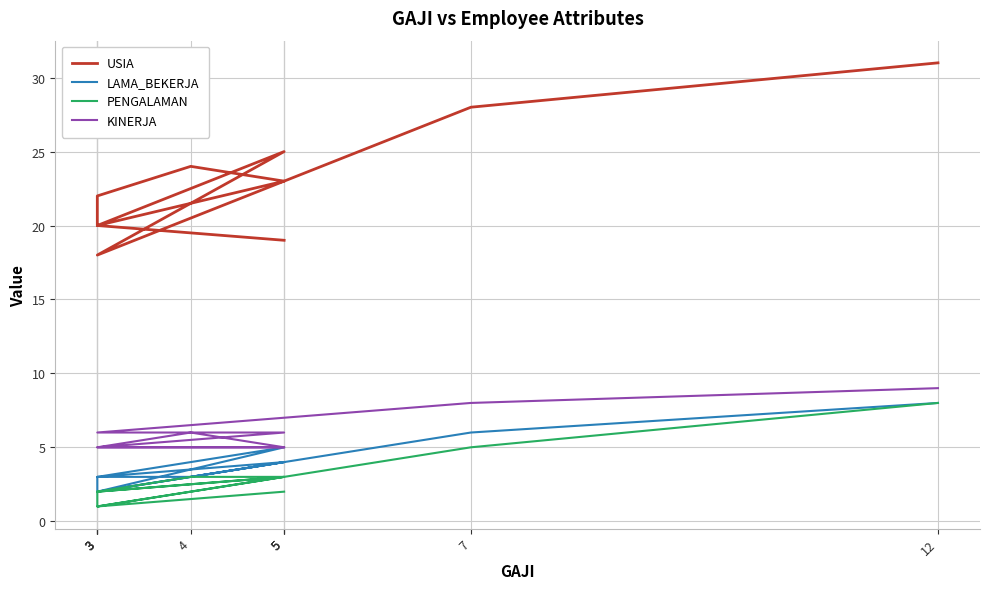

Is it true that KINERJA equals 5 at 3?

True